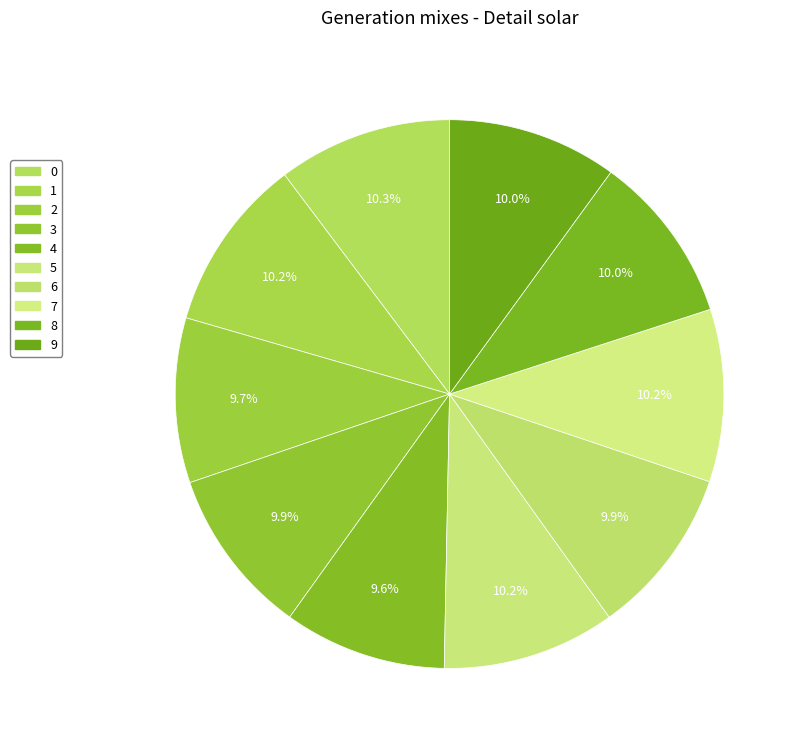

Combined, what portion of the pie is 9 and 3?

19.9%